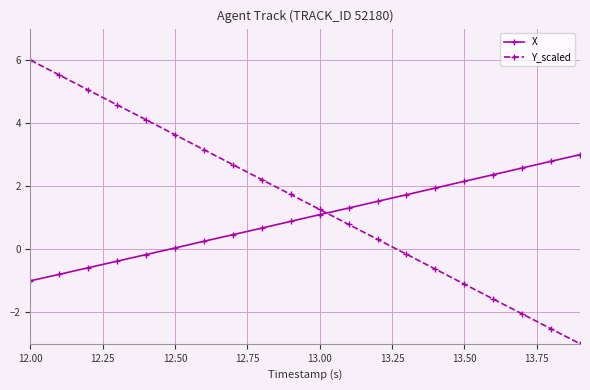

What is the value of the Y_scaled point at the 11th from the left?

1.3